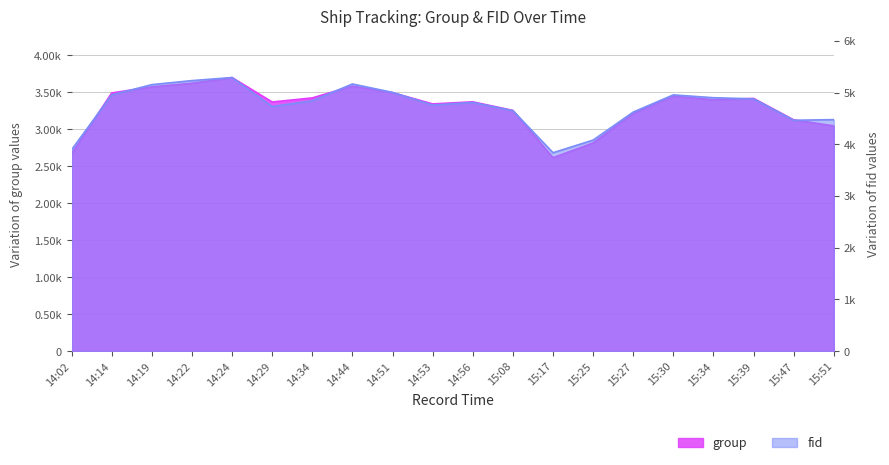

Where is the first local minimum for fid?

14:29